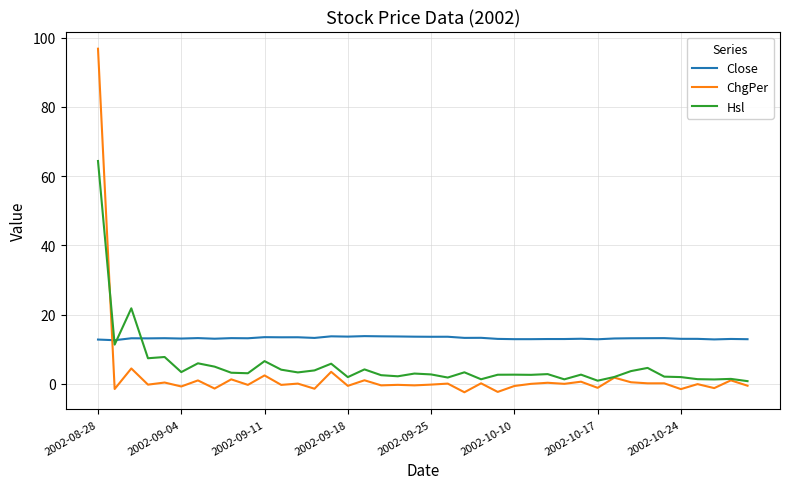

Count the number of data series in this chart.

3